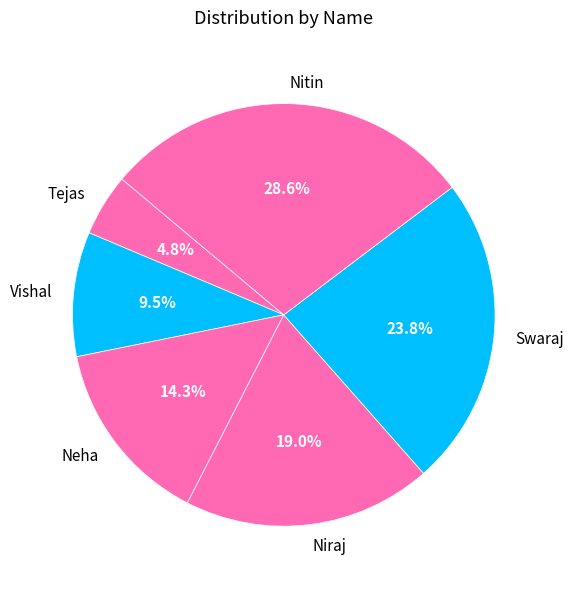

What is the smallest slice in the pie chart?

Tejas